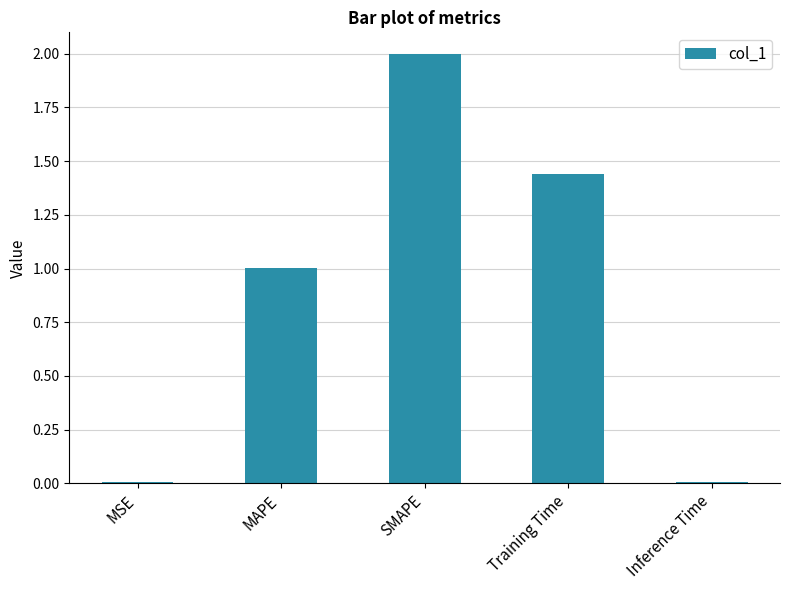

Read the value at SMAPE.

2.0